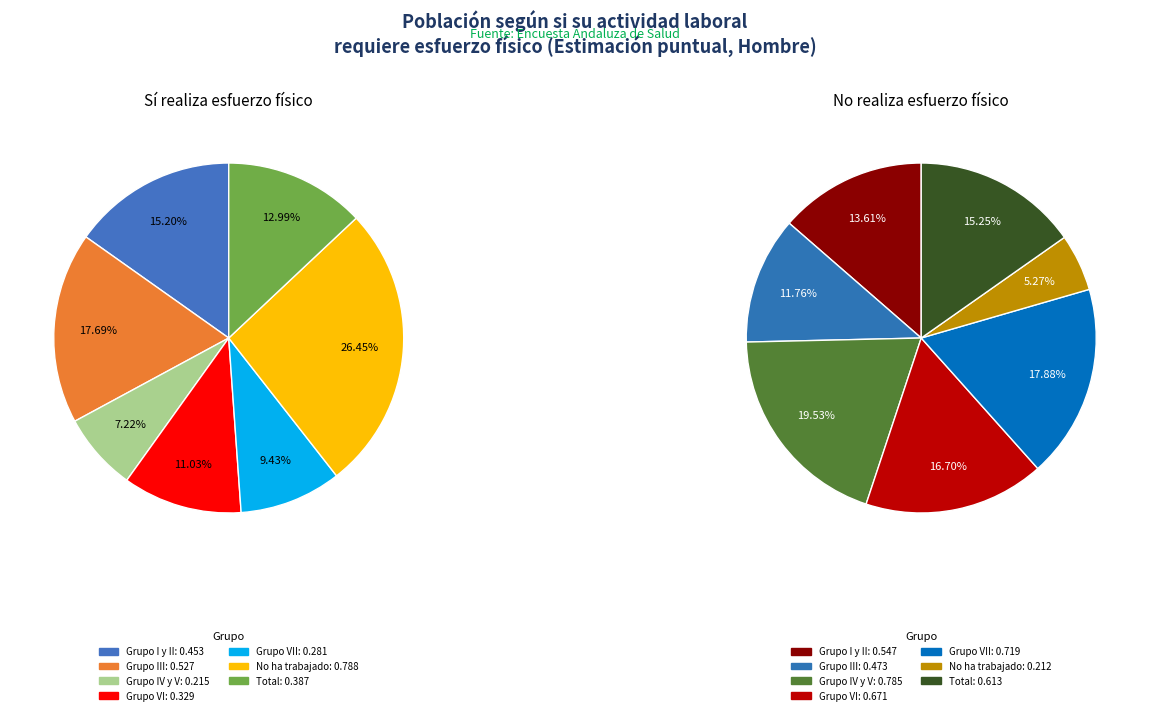

To the nearest percent, what percentage of the pie is No ha trabajado?

5%